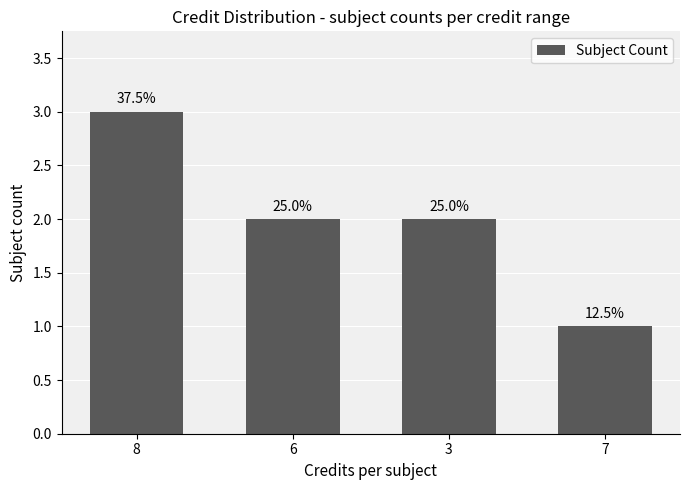

How many bars are there in total?

4